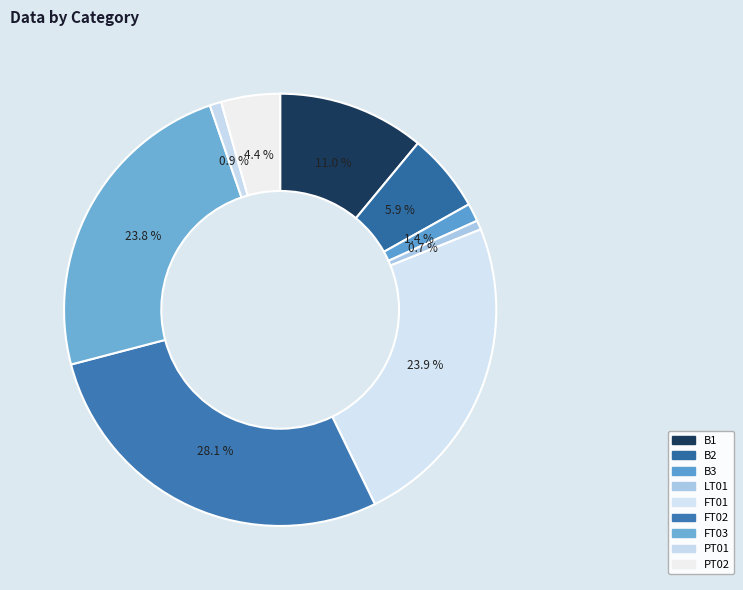

How many slices are in this pie chart?

9